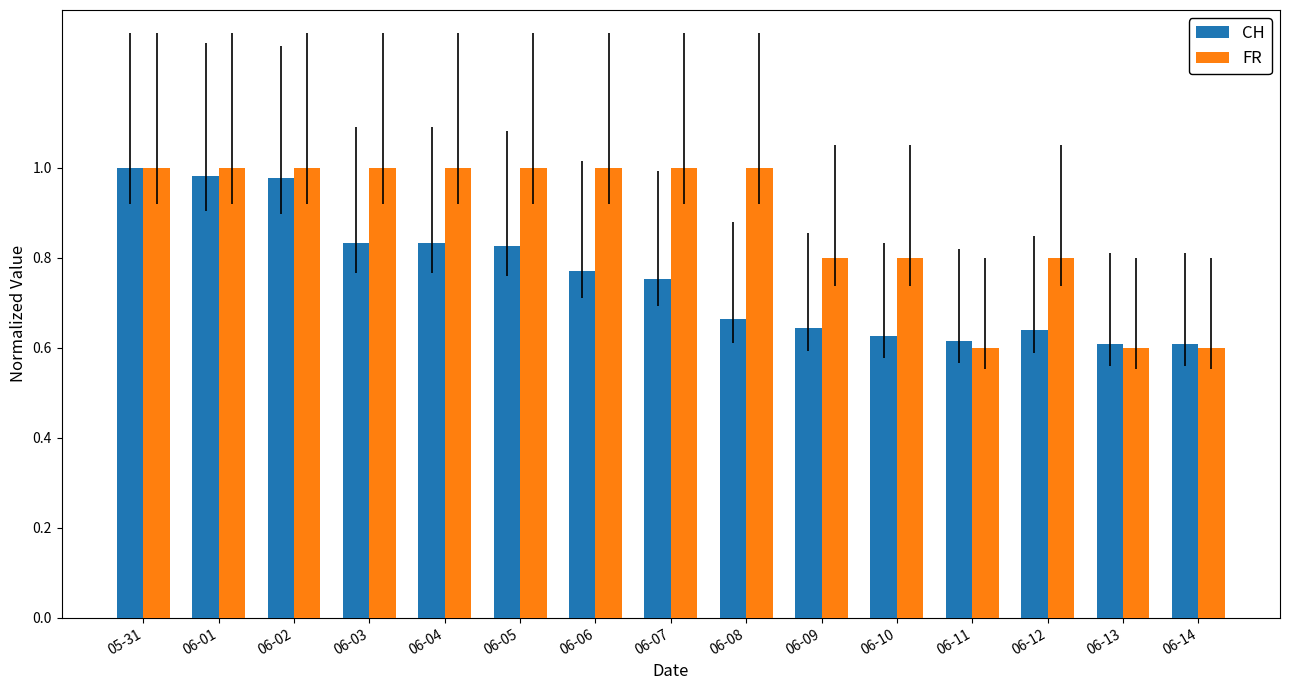

Is the value of CH at 06-06 greater than the value of FR at 06-10?

No